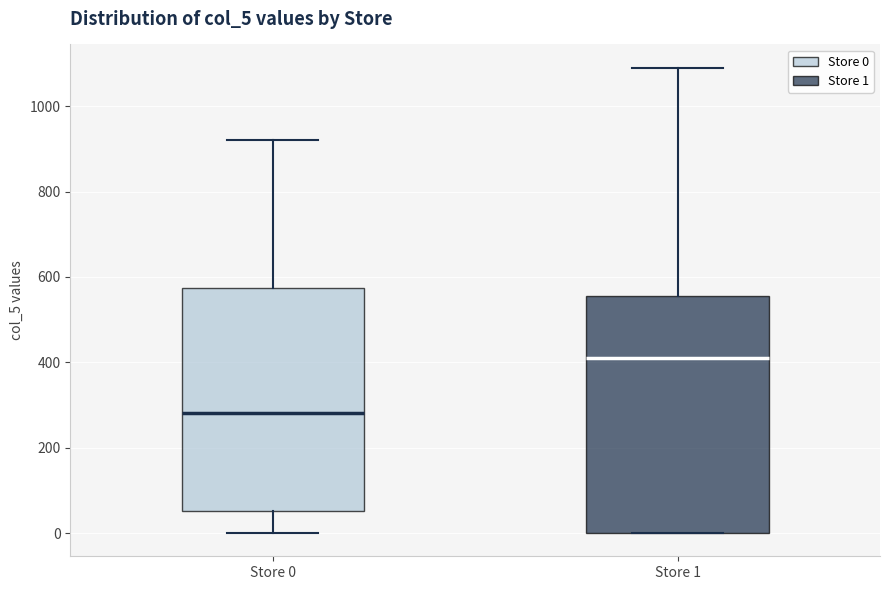

Reading left to right, transcribe this box plot: for each box, give where its median line is, the range the box spans, and where its two whiskers end, as read against the y-axis. The values are not printed on the chart, so give them approximately, as read against the axis.

Store 0: median 280, box 60 to 580, whiskers 0 to 920
Store 1: median 420, box 0 to 560, whiskers 0 to 1100